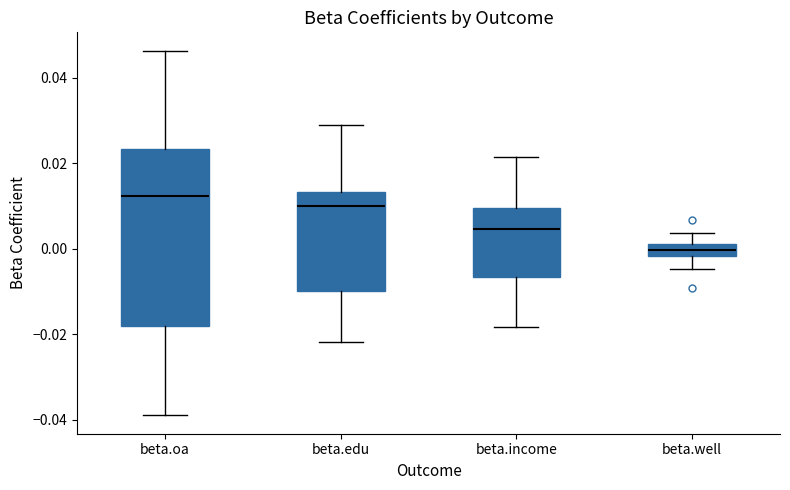

Where does the upper whisker of the box for beta.oa end on the y-axis? The values are not printed on the chart, so give them approximately, as read against the axis.

0.046